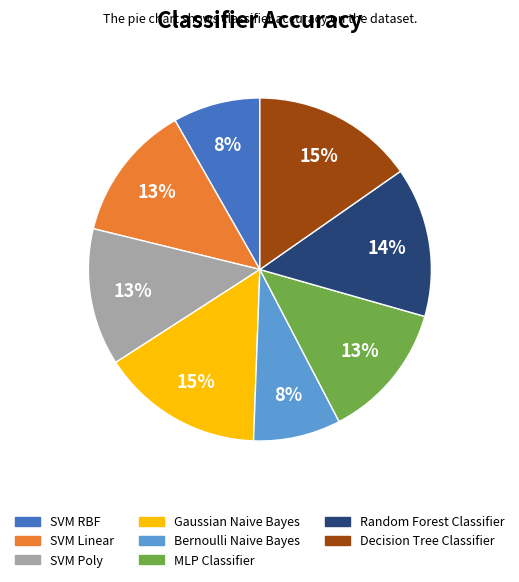

To the nearest percent, what is the average slice percentage?

12%